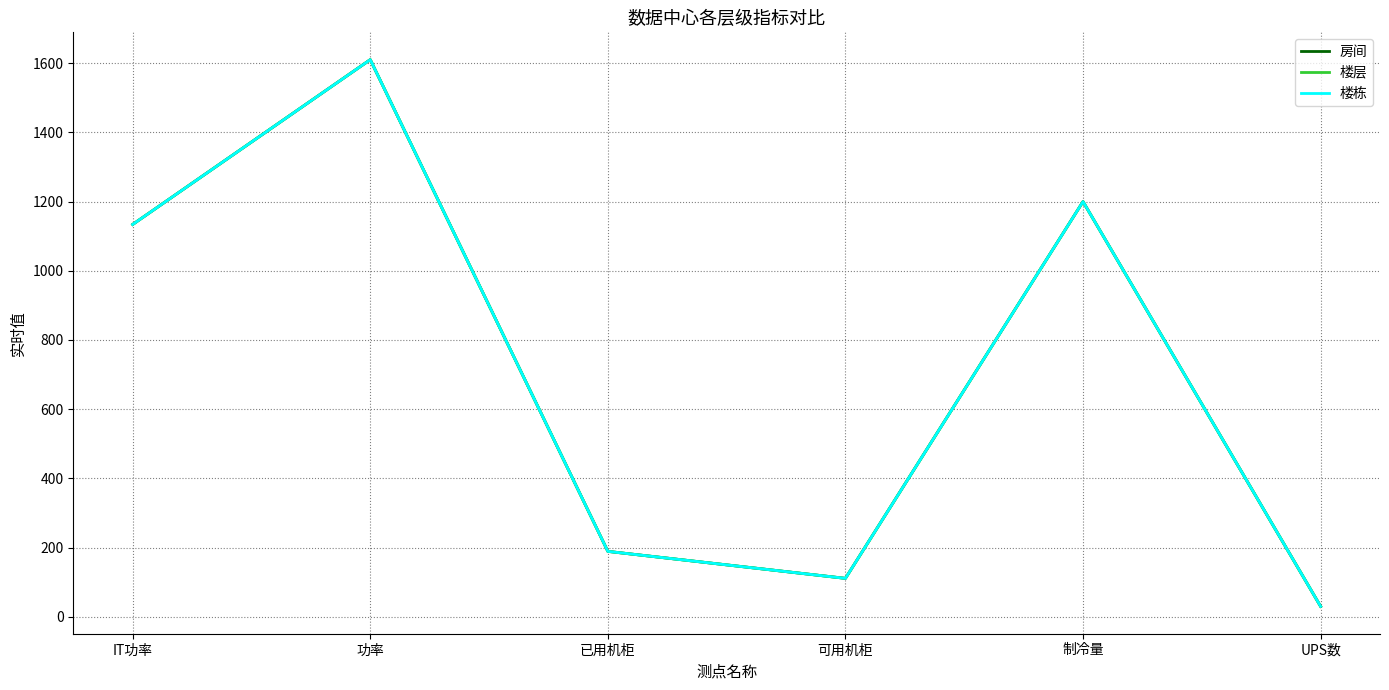

How many lines are shown in the chart?

3